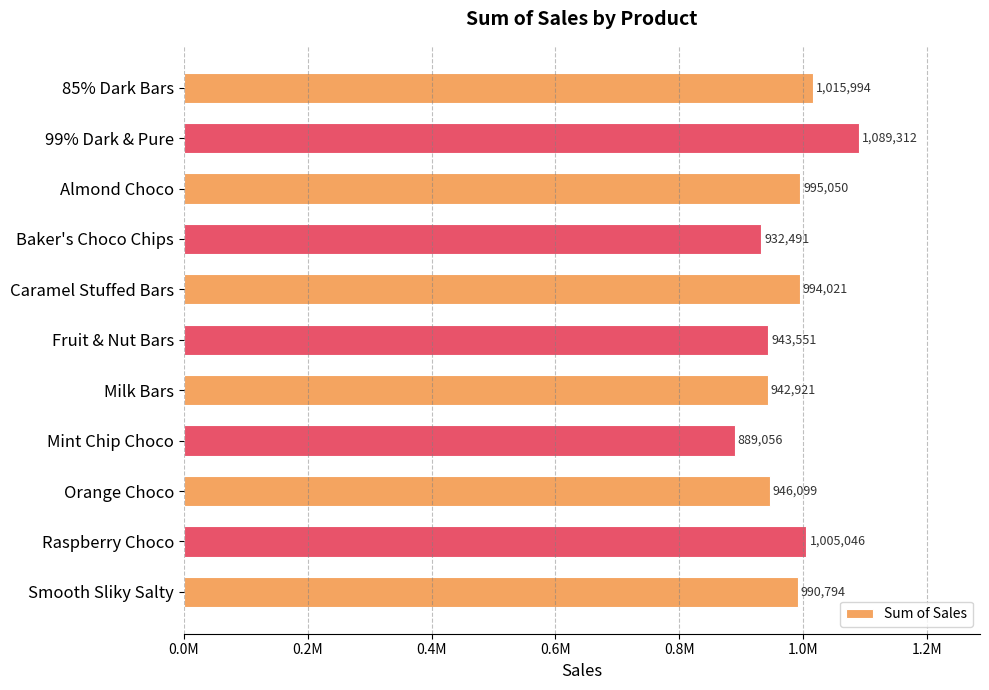

How many values exceed 990794?

5